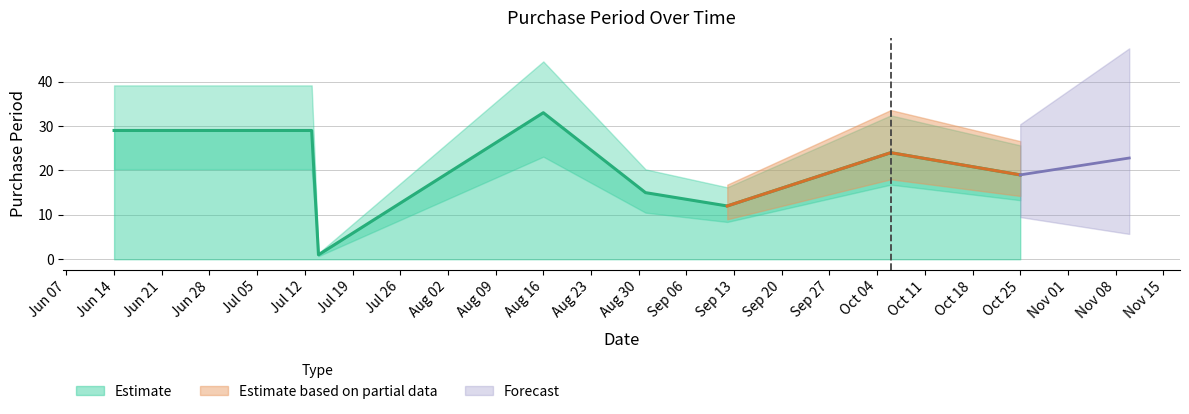

How many values exceed 24?

3